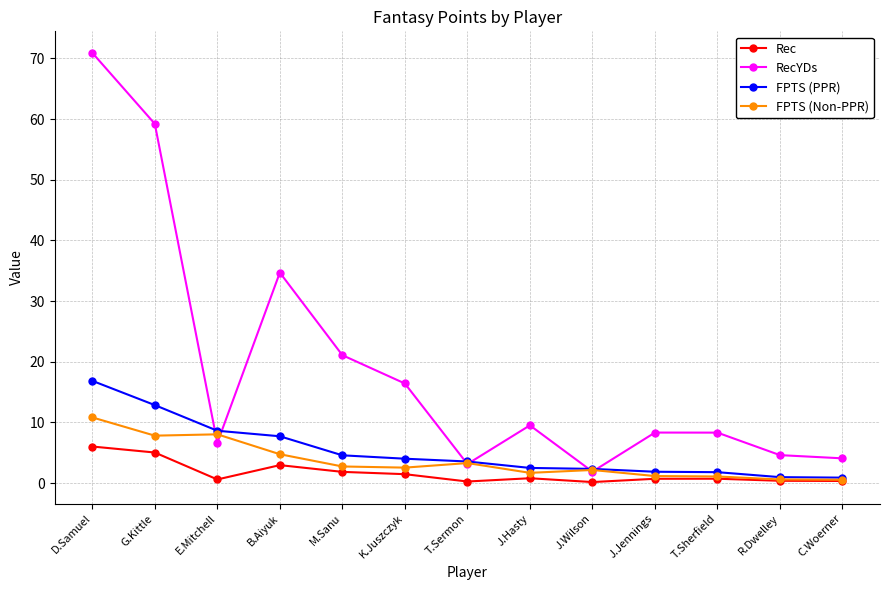

Is it true that FPTS (PPR) equals 1.8 at T.Sherfield?

True